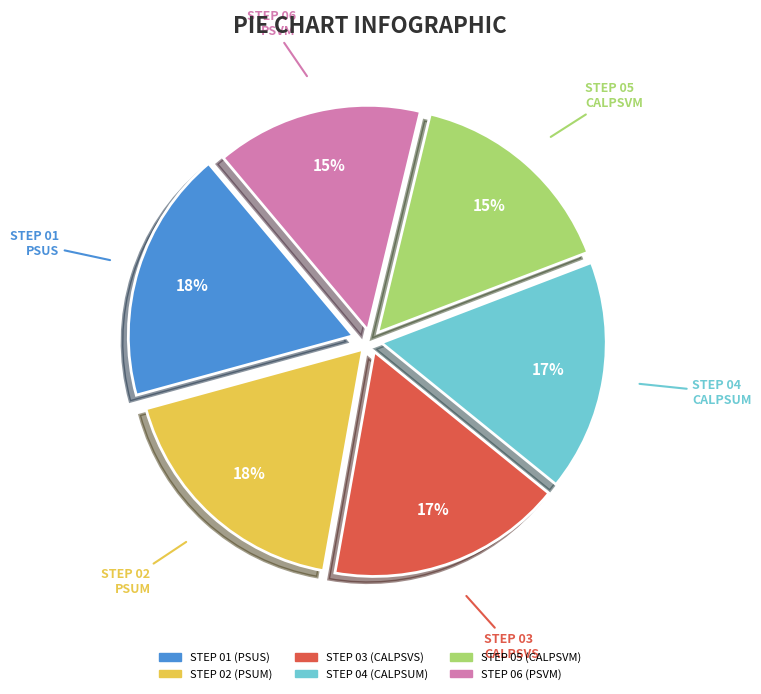

Does any single category account for the majority?

No